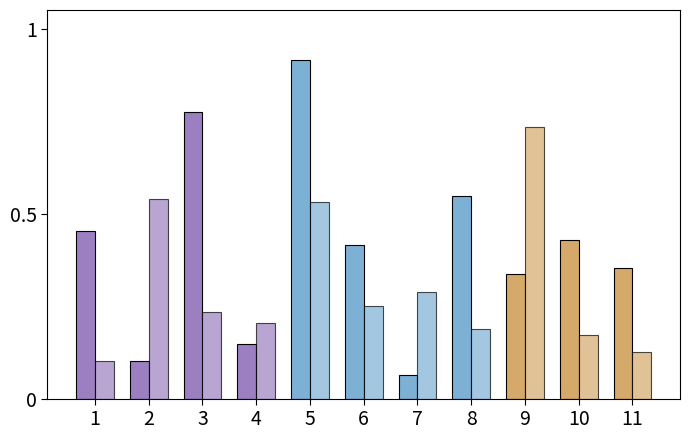

How many series are shown in this chart?

2